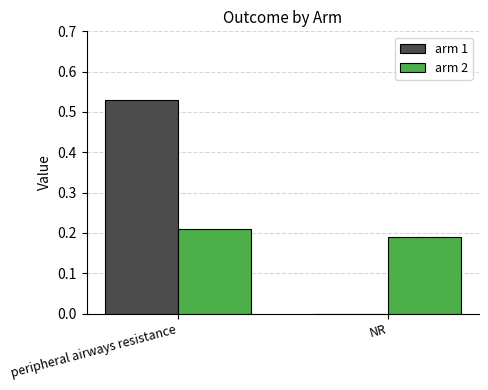

Between peripheral airways resistance and NR, which series saw the biggest shift?

arm 1